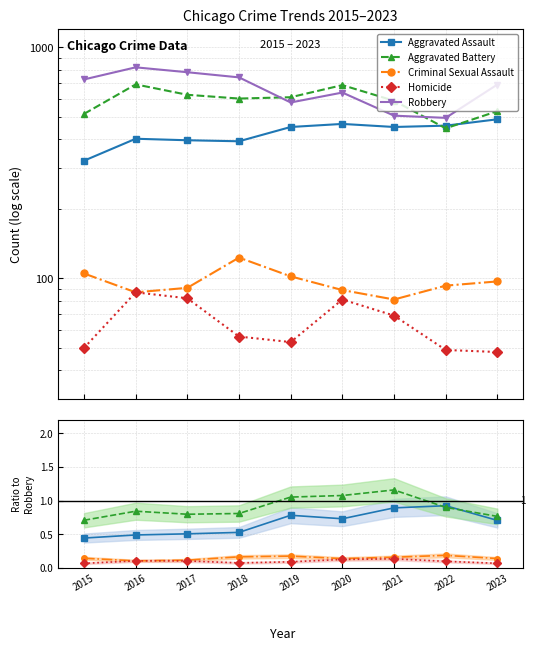

What is the difference between the Aggravated Assault values at 2023 and 2016?

0.2